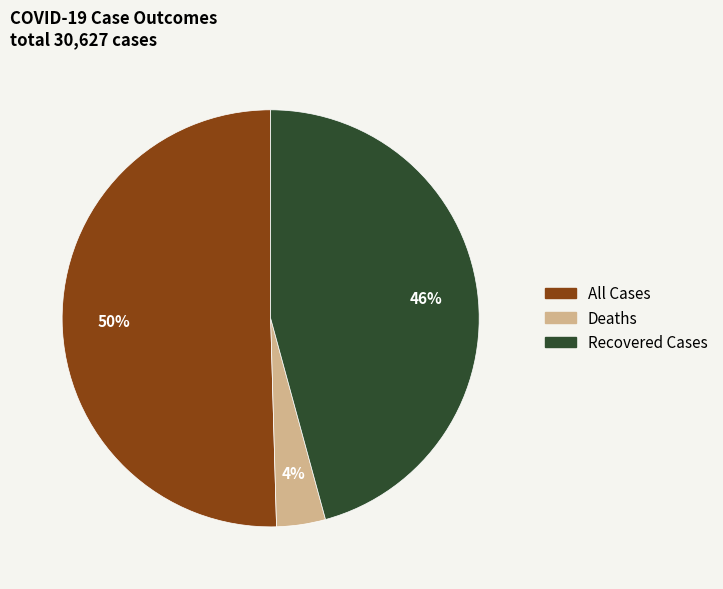

Between All Cases and Recovered Cases, which is larger?

All Cases